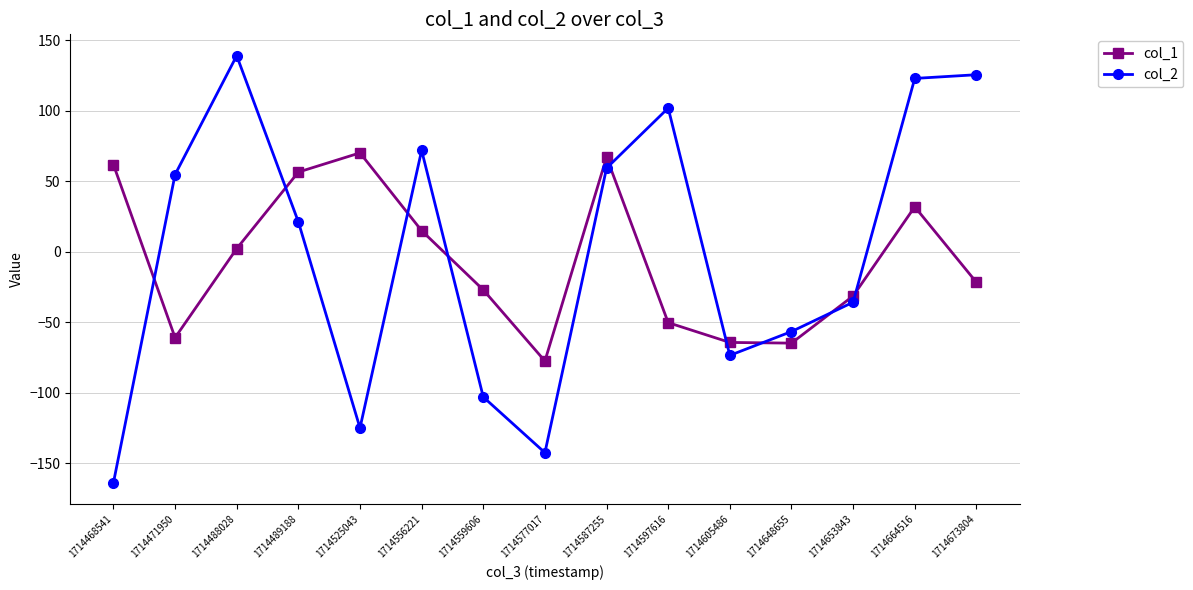

Rank the series at 1714587255 from lowest to highest value.

col_2, col_1